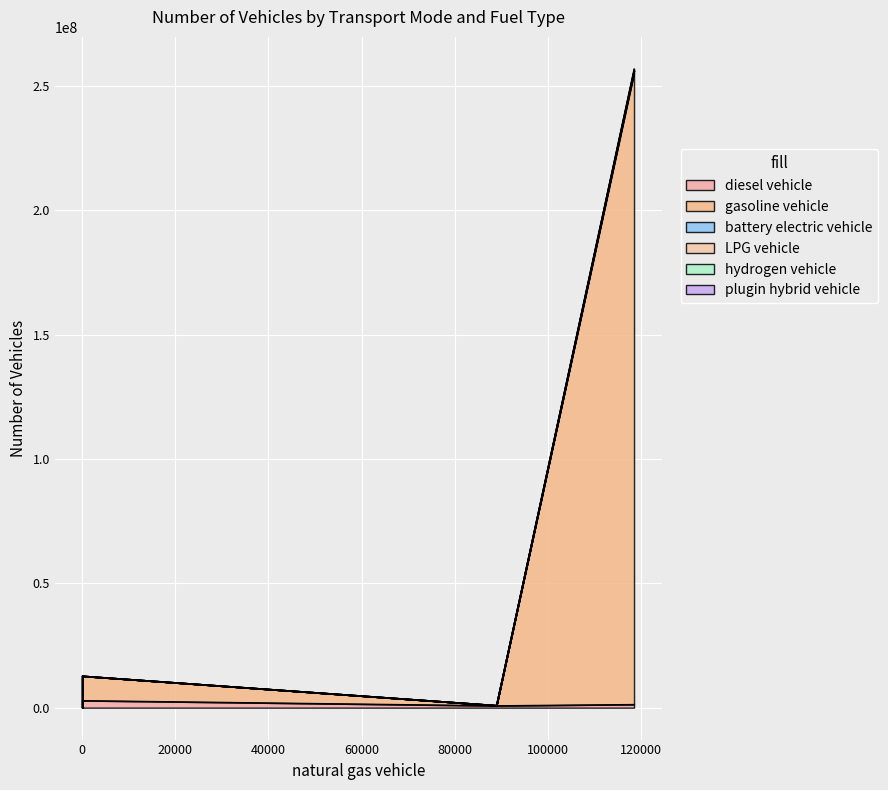

Which series has the largest total across all categories?

gasoline vehicle